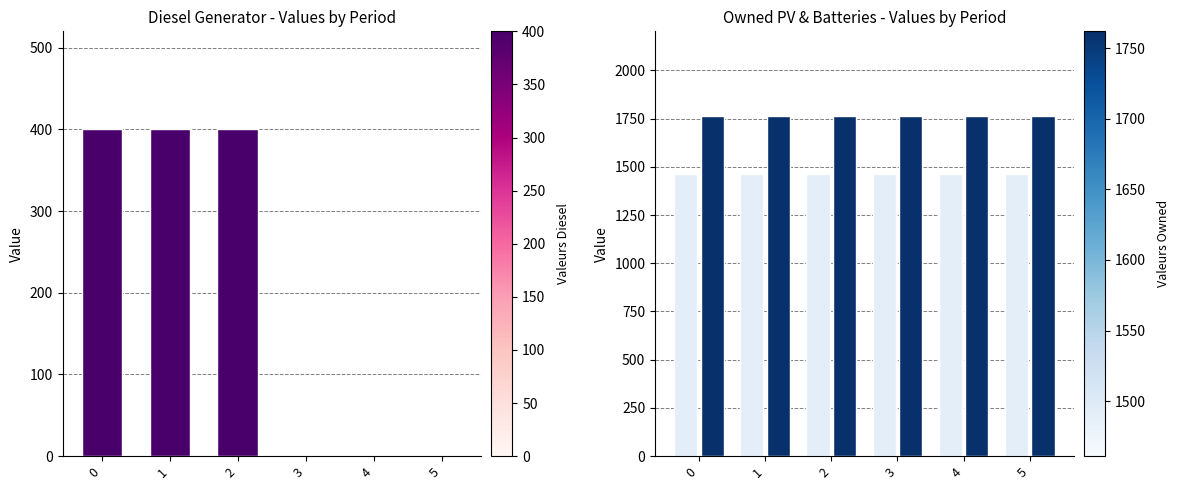

Which series has the widest spread of values?

Diesel Generator